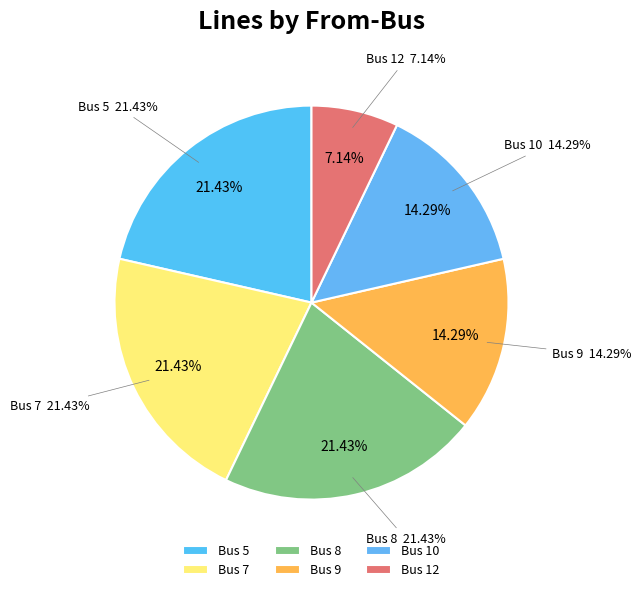

Do Bus 7 and Bus 5 together represent more than half of the pie?

No